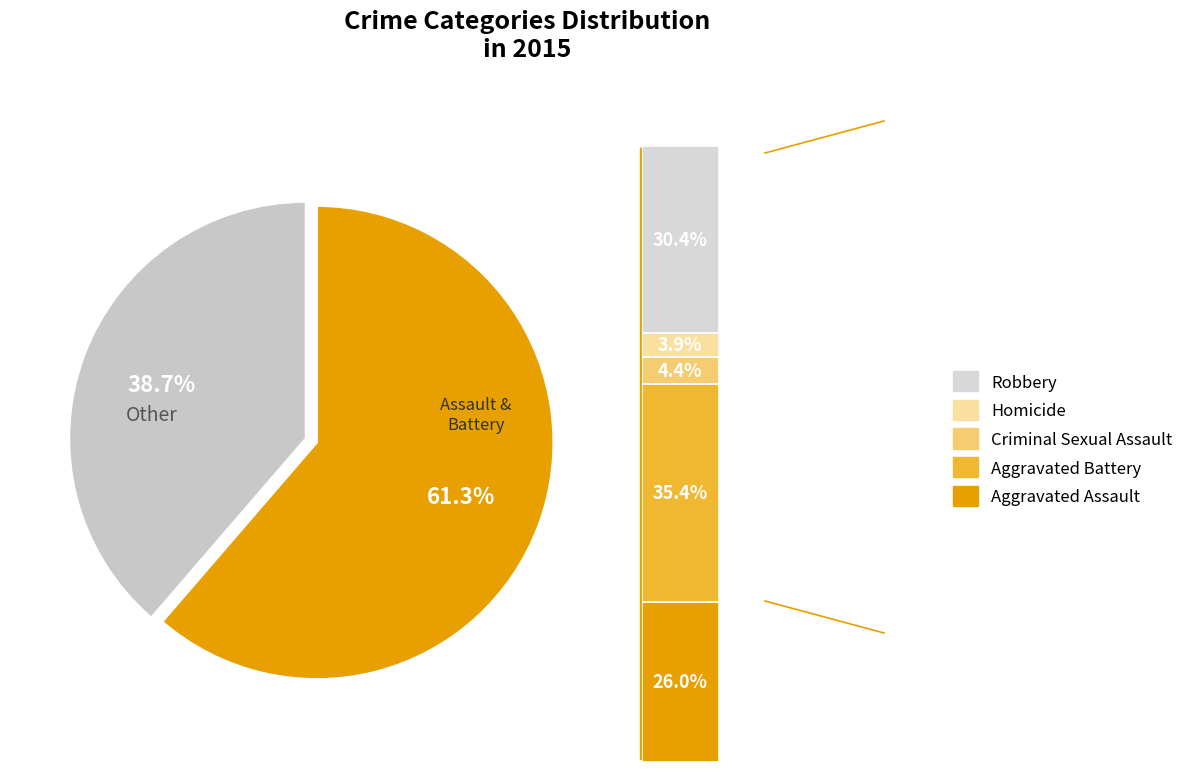

To the nearest percent, what is the combined percentage of Robbery and Homicide?

34%